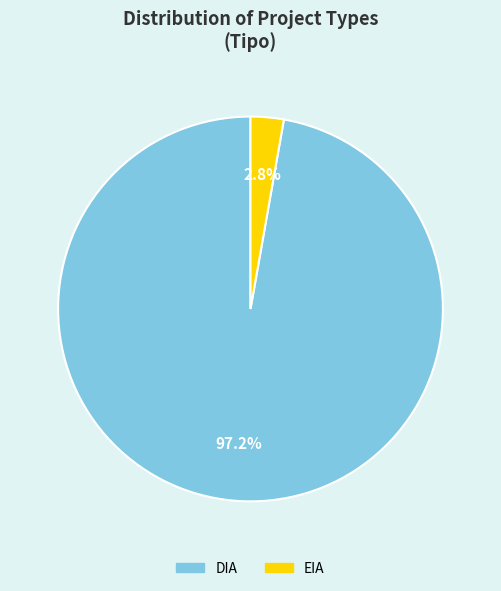

Which category has the biggest portion of the pie?

DIA